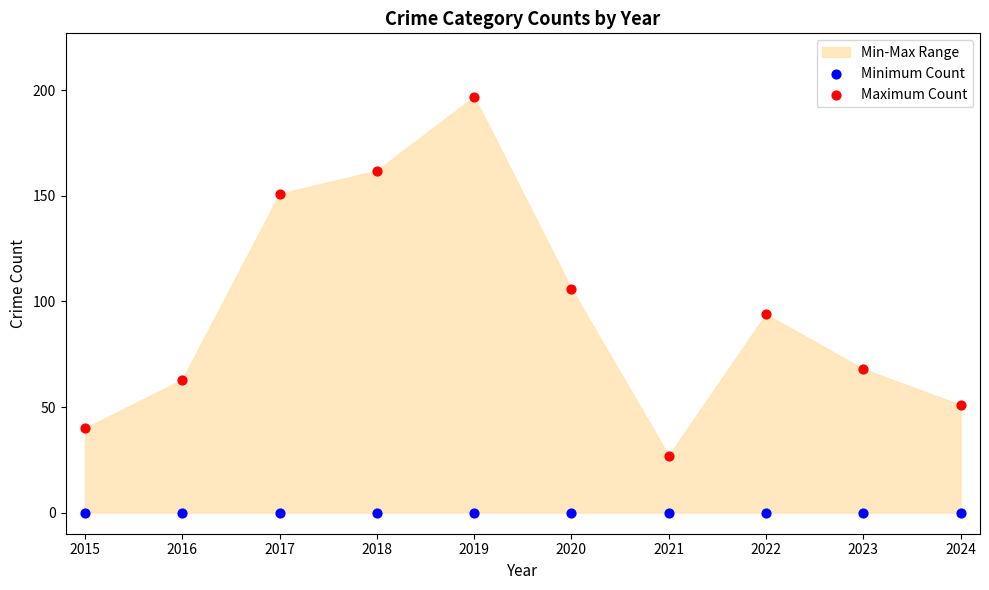

Which series contains the lowest Y value?

Minimum Count